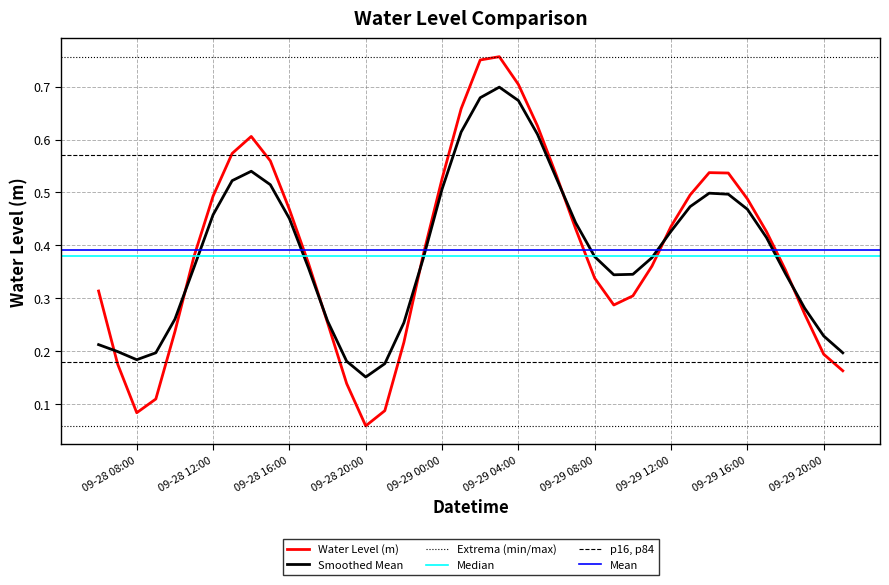

The chart shows a value of 0.3 at 2025-09-28 18:00:00. True or false?

True